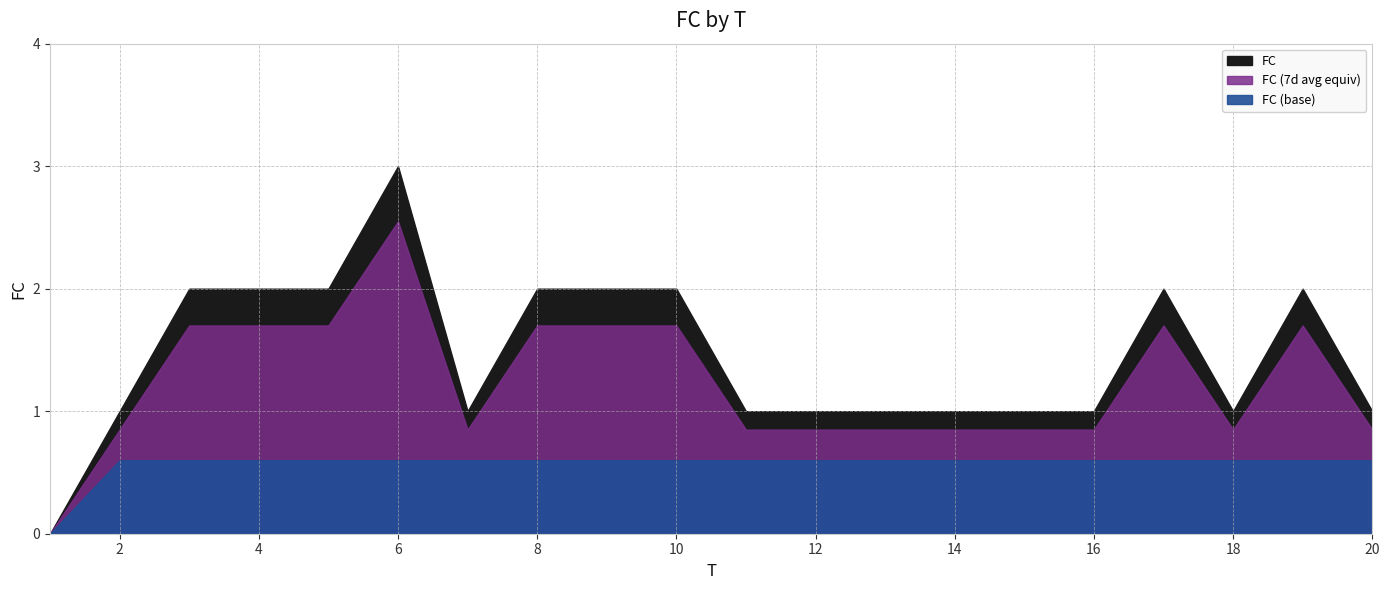

List the labels in order of value, smallest first.

1, 2, 7, 11, 12, 13, 14, 15, 16, 18, 20, 3, 4, 5, 8, 9, 10, 17, 19, 6